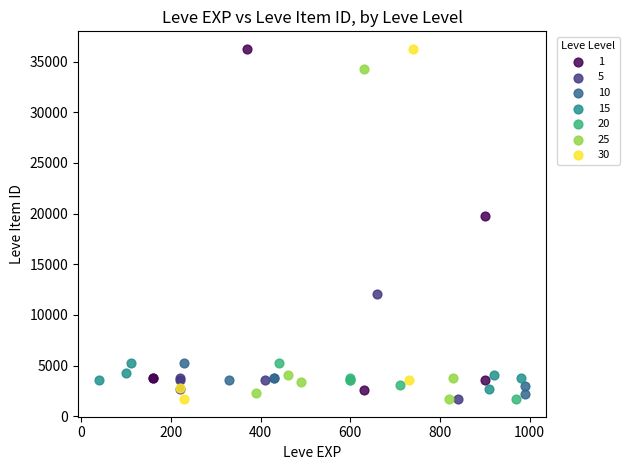

Which series has the widest spread of Y values?

30